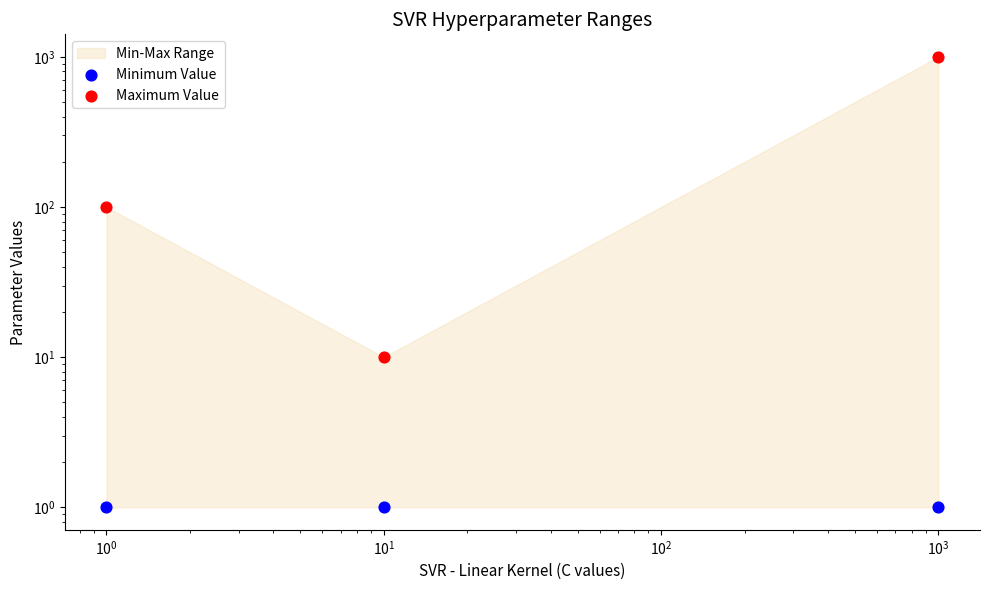

Which series reaches the maximum Y coordinate?

Maximum Value